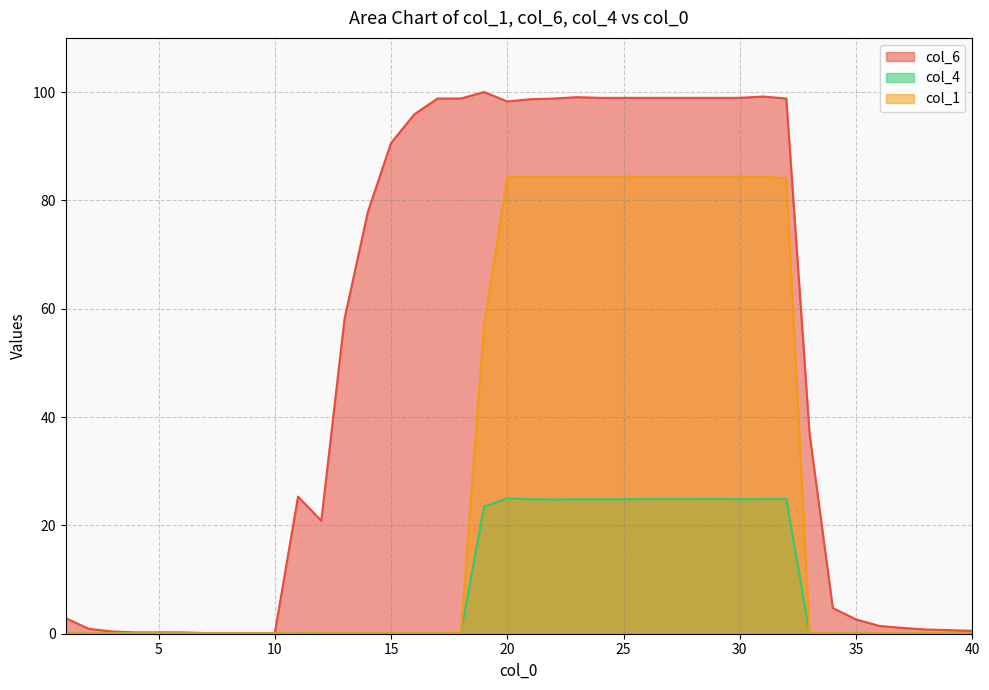

What is the minimum value for col_6?

0.1